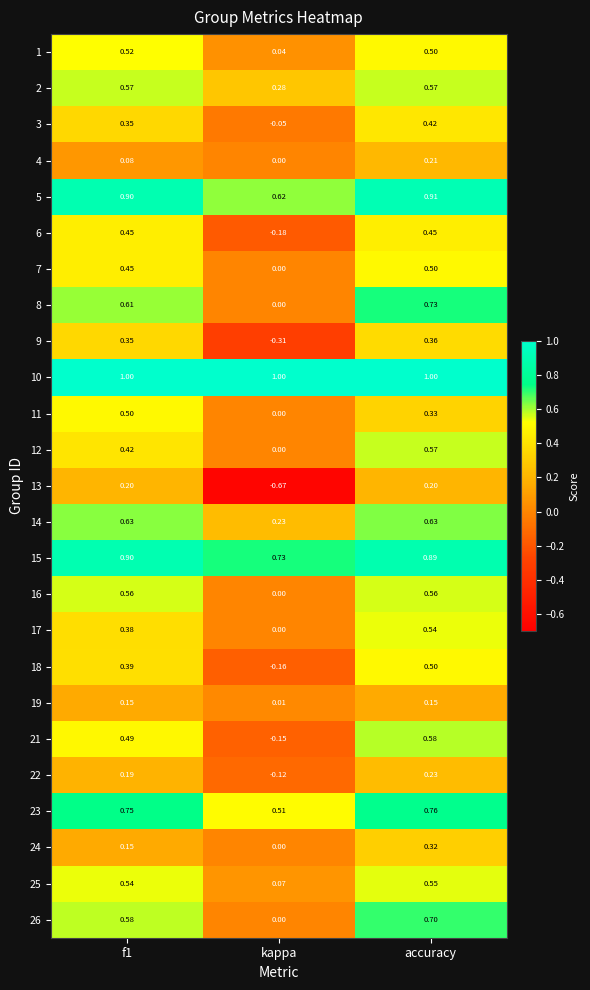

At which category does the chart reach its minimum across all series?

kappa